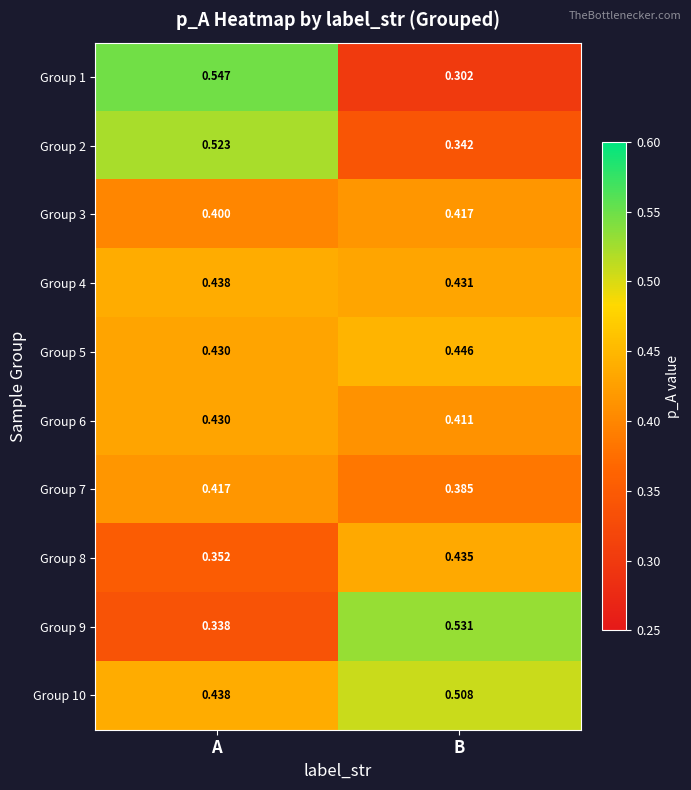

Where is Group 9 nearest to the value 0?

A